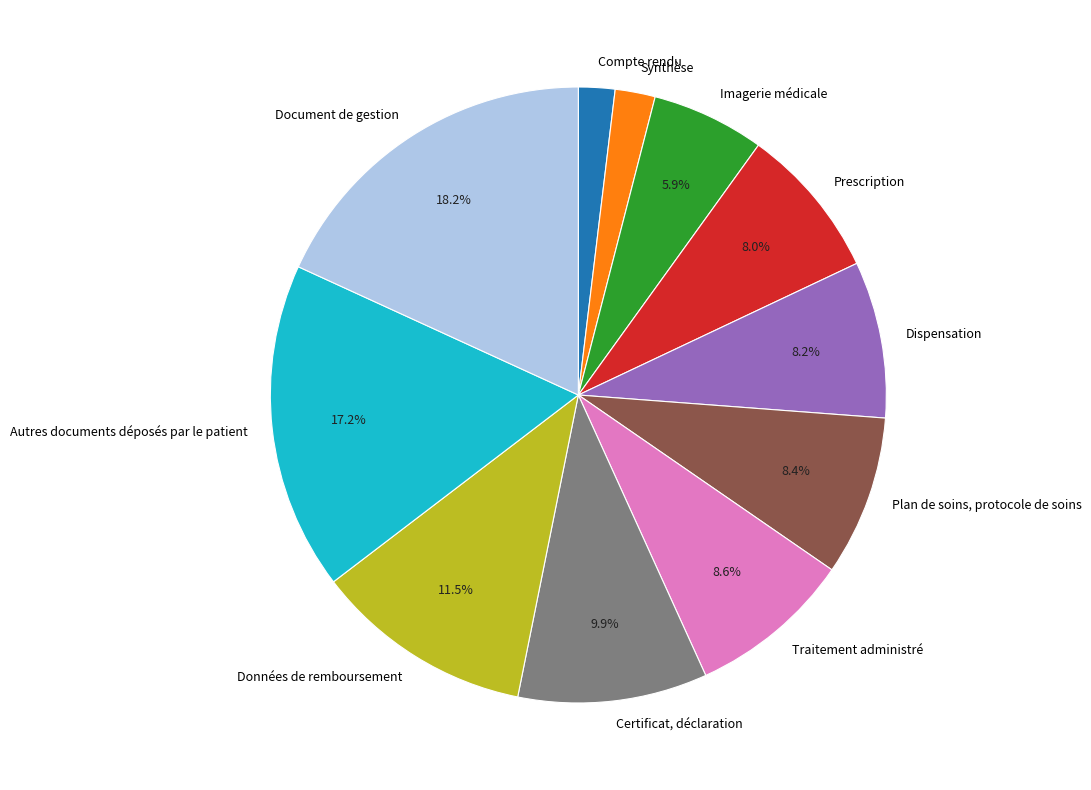

True or false: Synthèse accounts for 2% of the total.

True